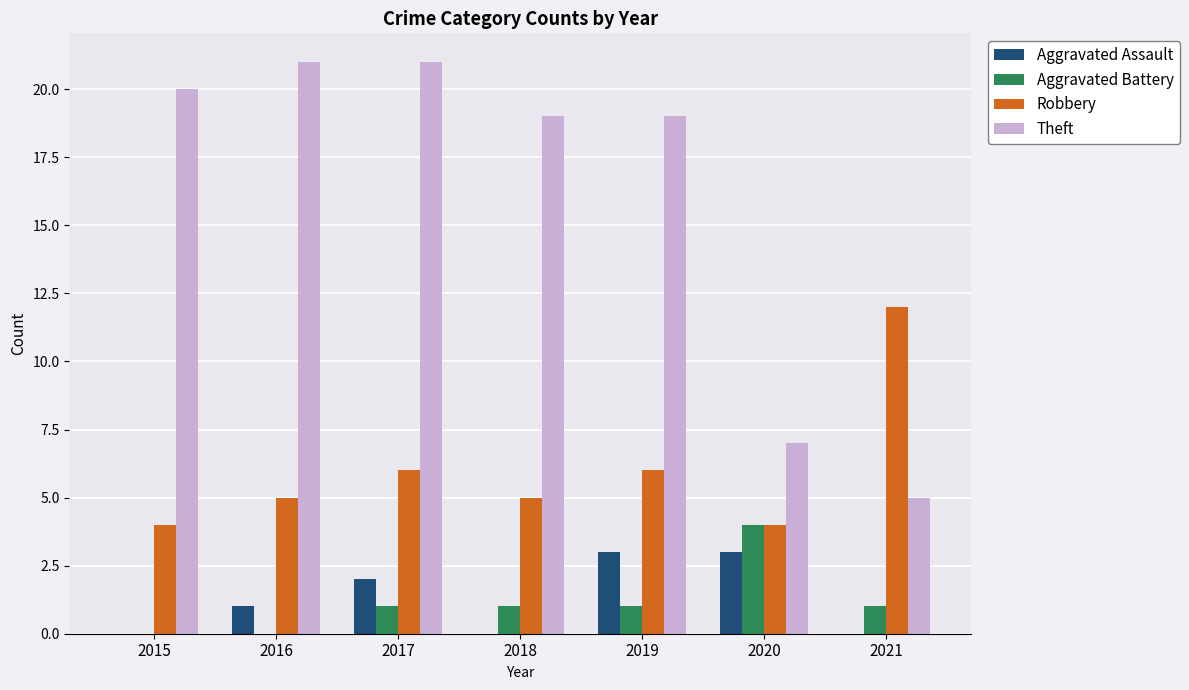

What is the sum of all Theft values?

112